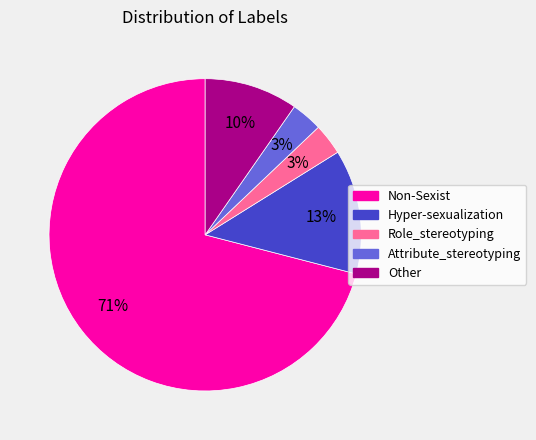

What is the largest slice in the pie chart?

Non-Sexist